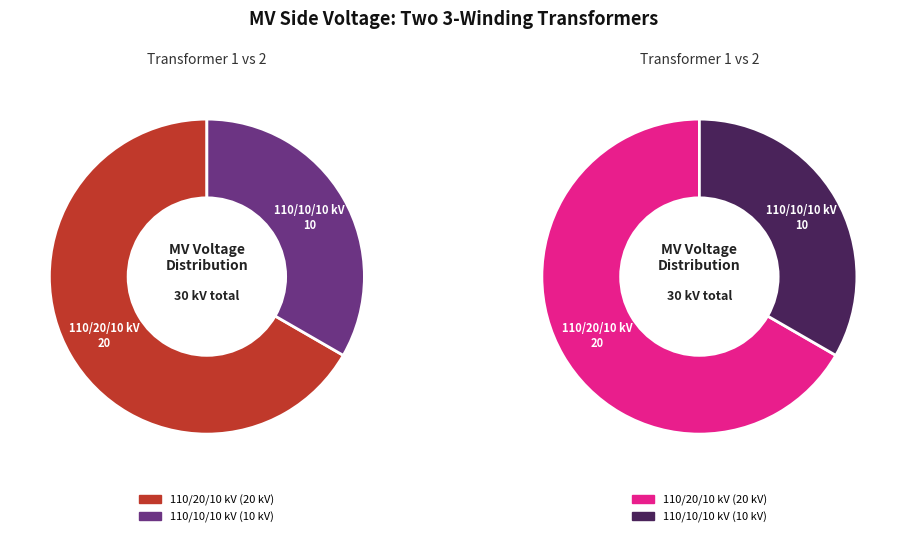

Approximately how many times larger is the value at 63/25/38 MVA 110/20/10 kV compared to 63/25/38 MVA 110/10/10 kV?

2.0